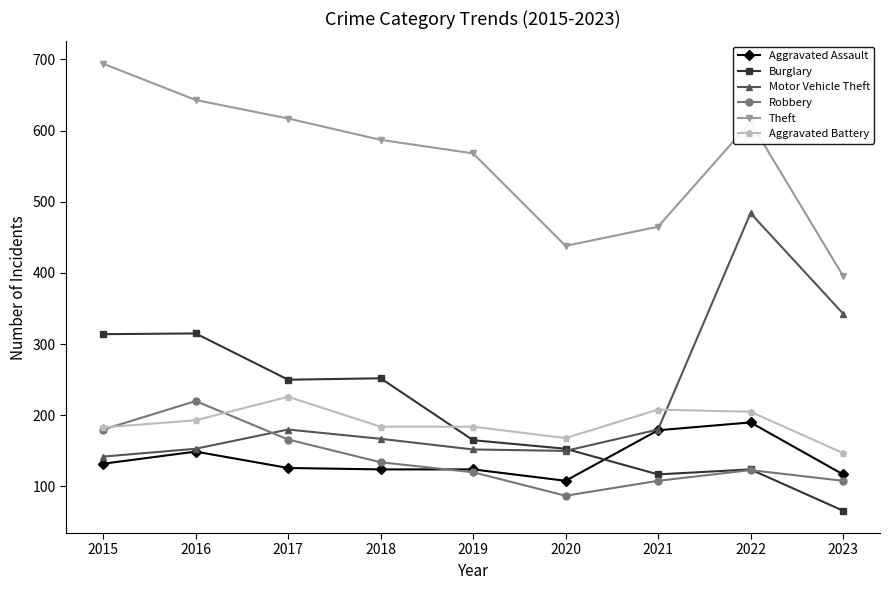

True or false: Motor Vehicle Theft has more than 0 interior local peaks.

True